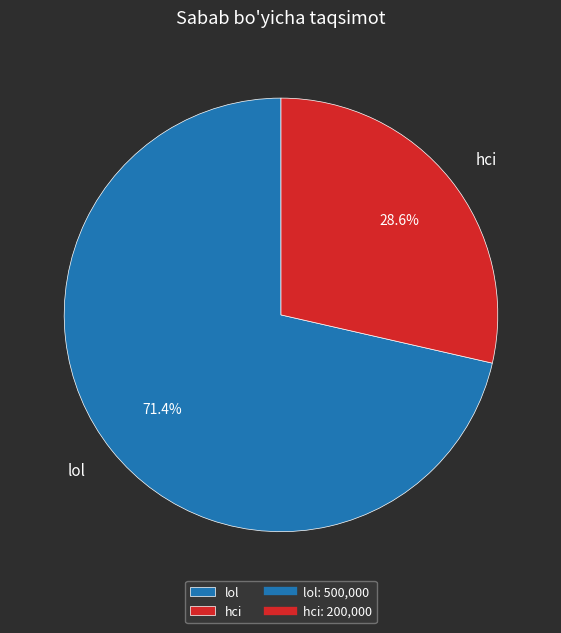

To the nearest percent, what percentage of the pie is lol?

71%